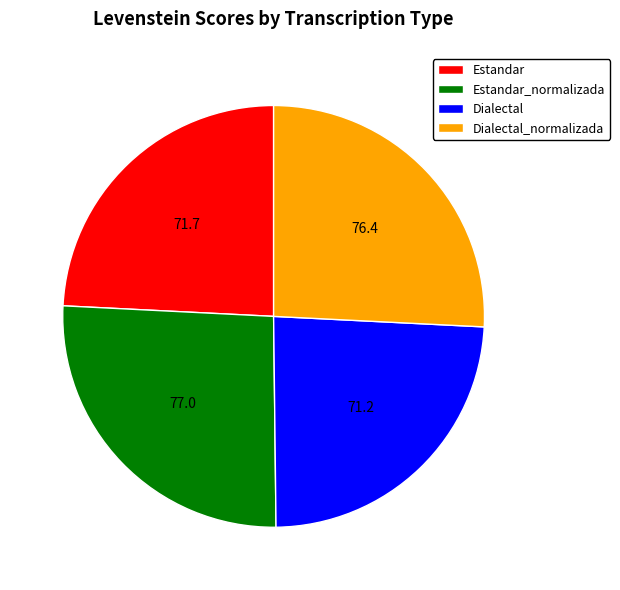

True or false: Dialectal accounts for 16% of the total.

False